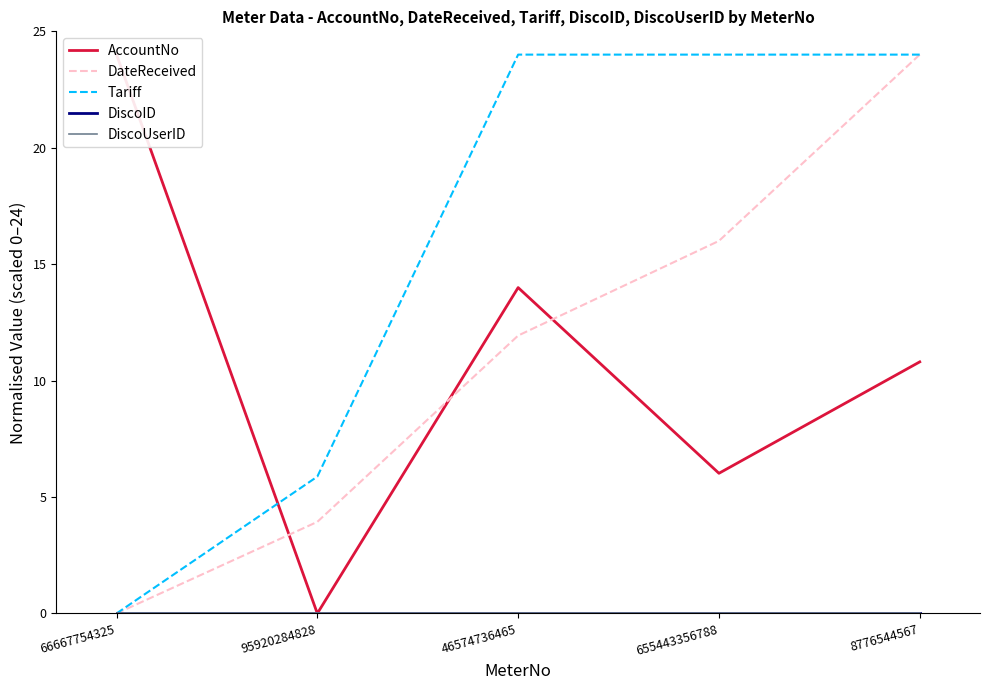

True or false: DiscoID has more than 0 interior local peaks.

False